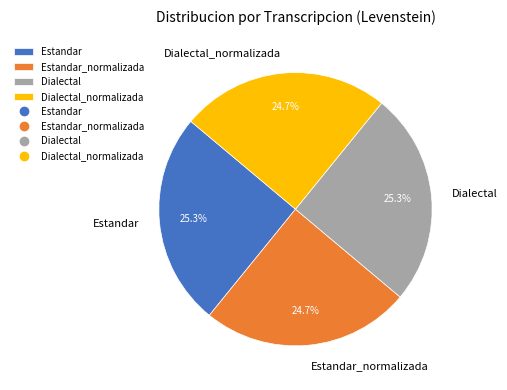

What percentage is NOT represented by Estandar_normalizada?

75.3%